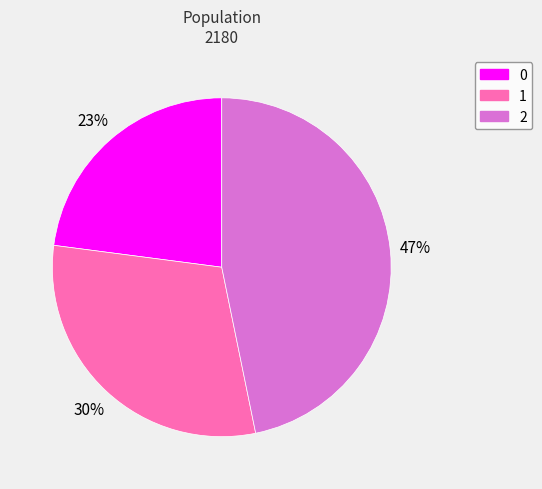

To the nearest percent, what is the average slice percentage?

33%